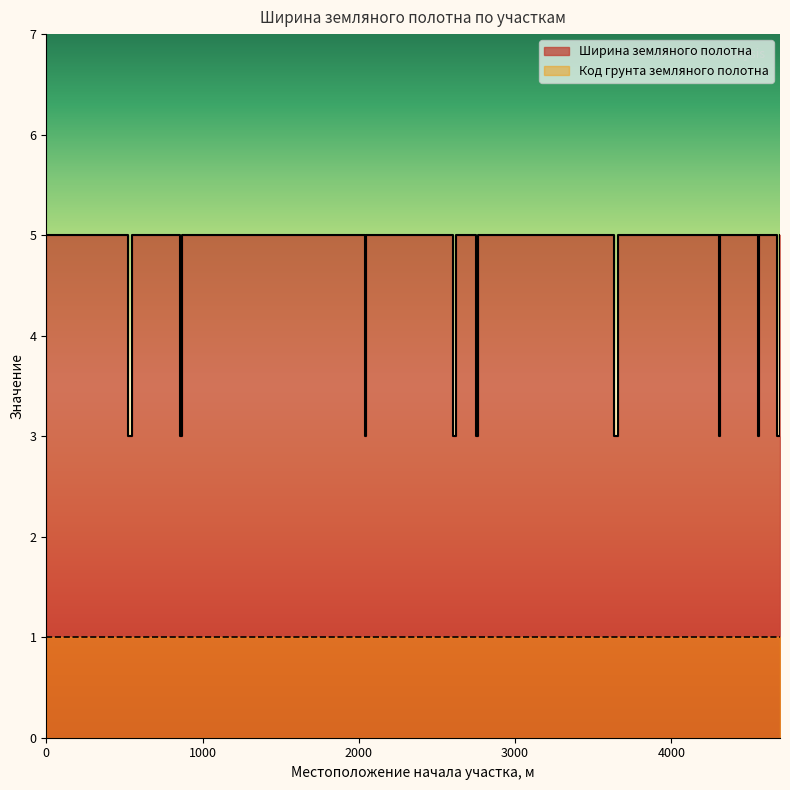

Reading left to right, list all the values displayed in this chart.

5	3	5	3	5	3	5	3	5	3	5	3	5	3	5	3	5	3	5